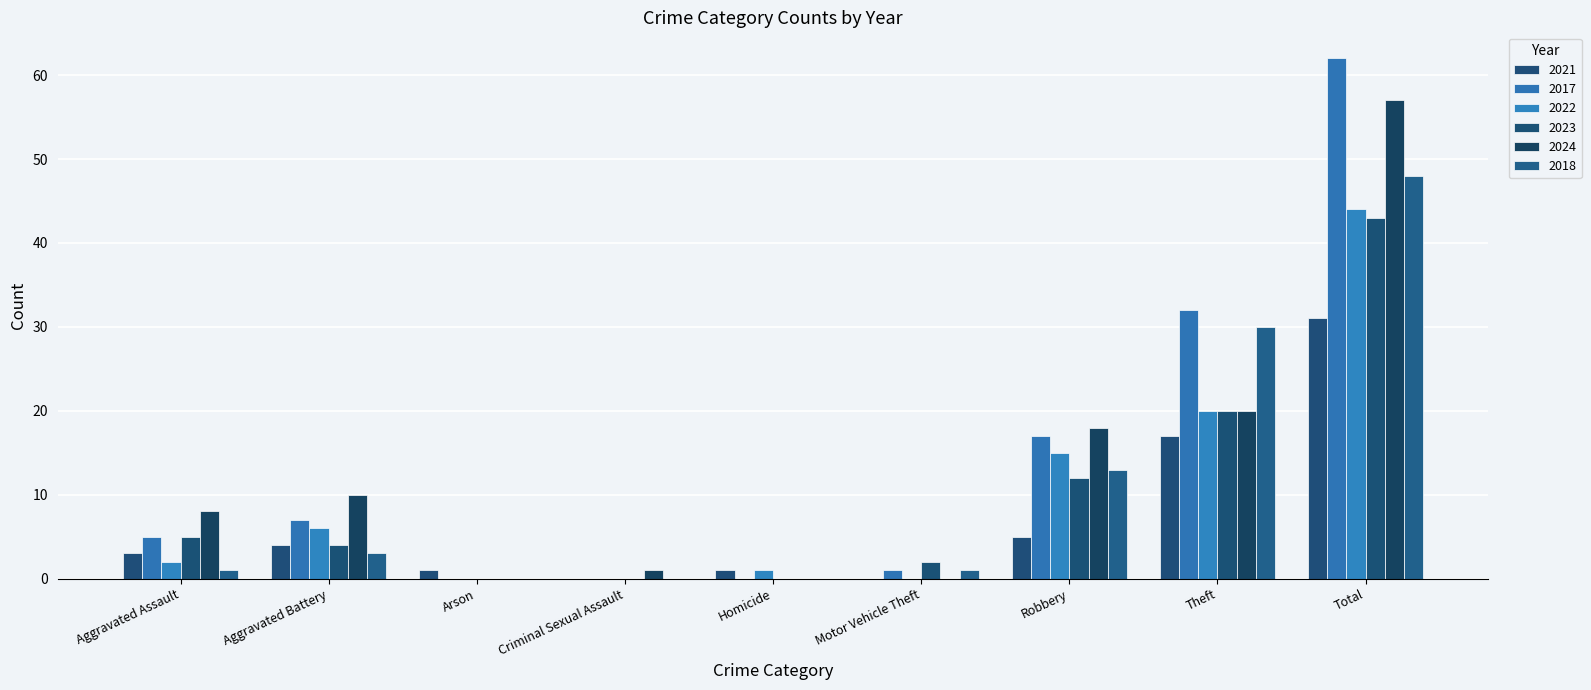

The value of 2017 at Theft is 8. True or false?

False